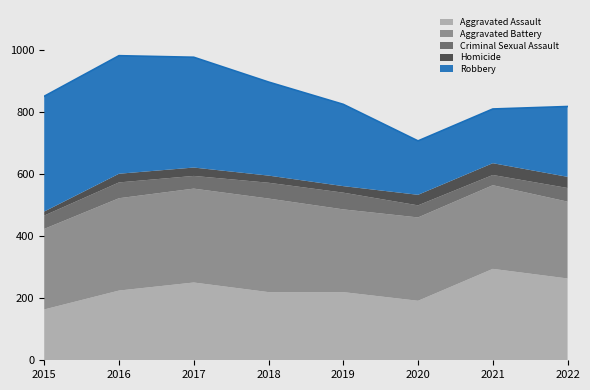

What is the difference between the highest and lowest values at 2019?

246